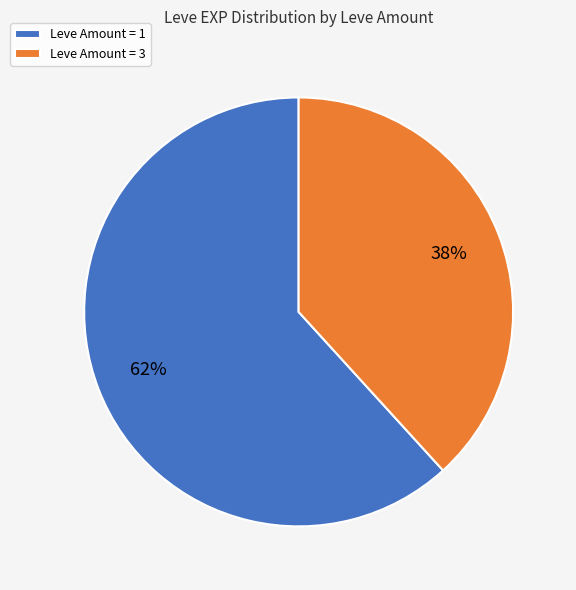

Rank the categories by value from lowest to highest.

Leve Amount = 3, Leve Amount = 1